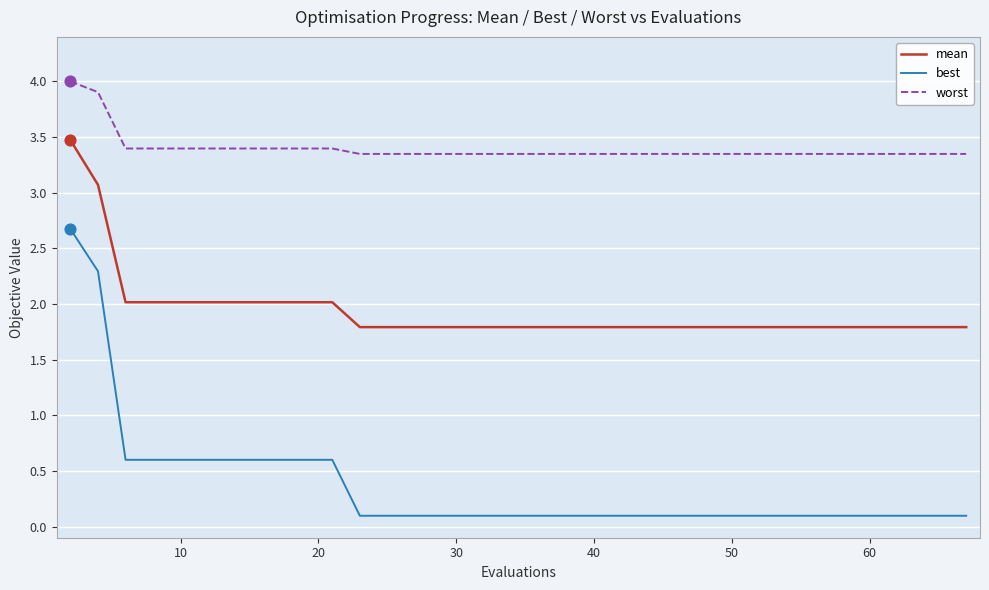

Which series has the largest total across all categories?

worst